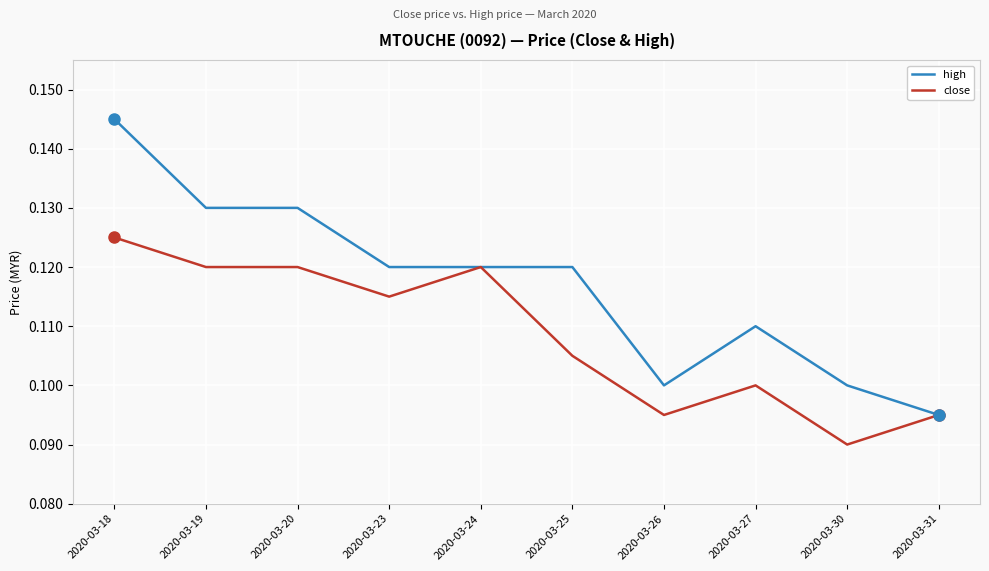

Which category has the lowest value in the high series?

2020-03-31